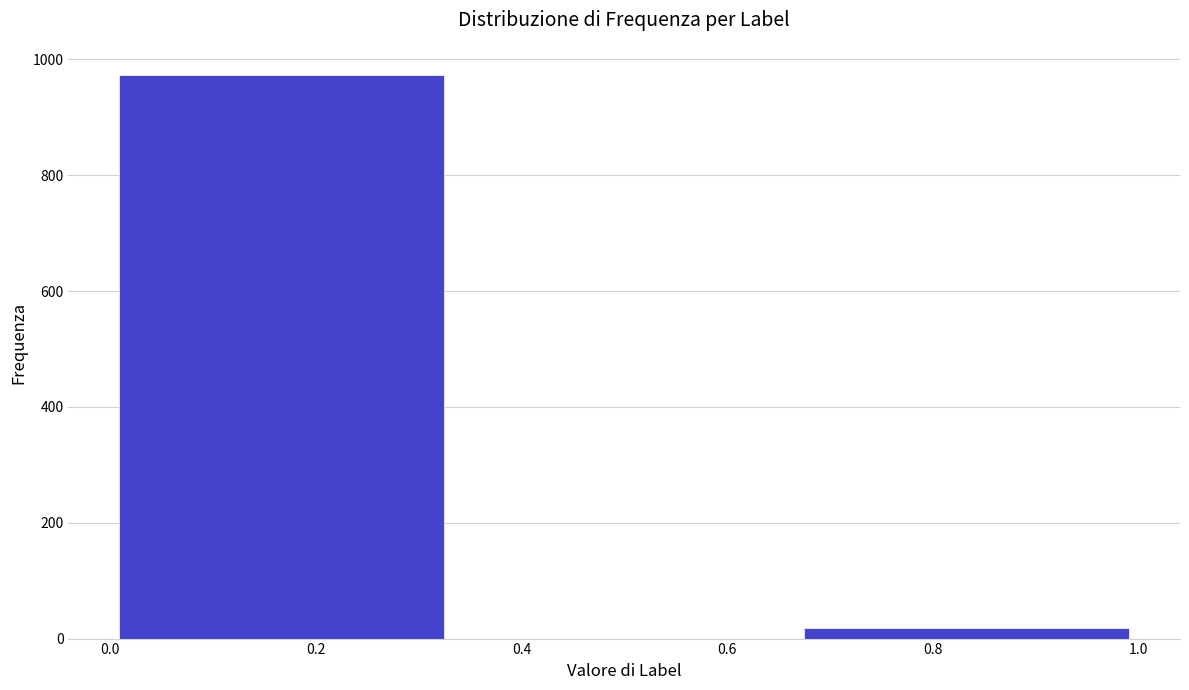

Reading left to right, transcribe this chart: for each bar, give the range it covers on the x-axis and its height. Neither the bar edges nor the heights are printed on the chart, so give them approximately, as read against the axes.

0.00 to 0.34: 980
0.34 to 0.66: 0
0.66 to 1.00: under 20